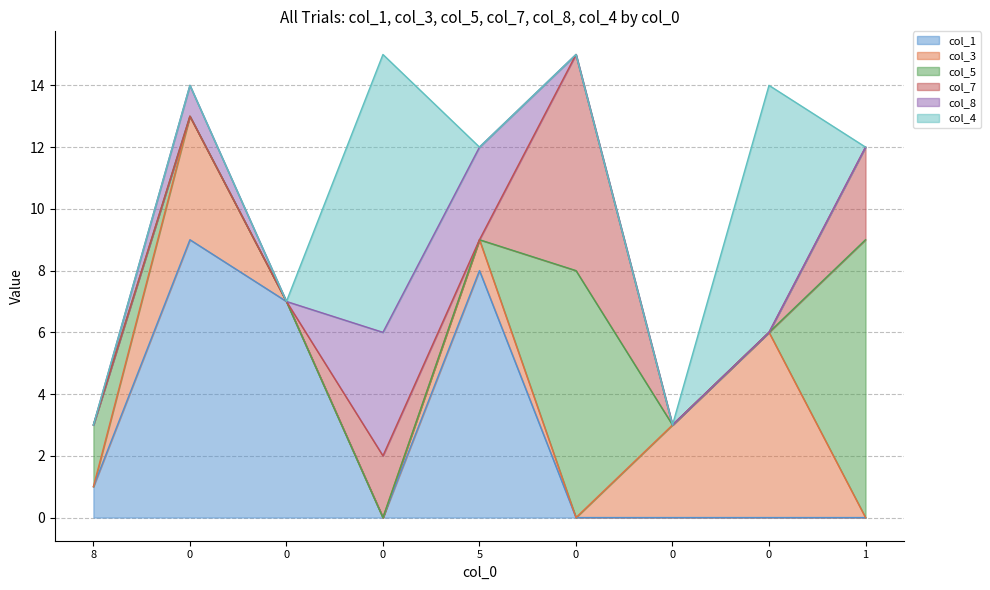

What are all the series names shown in the legend?

col_1, col_3, col_5, col_7, col_8, col_4